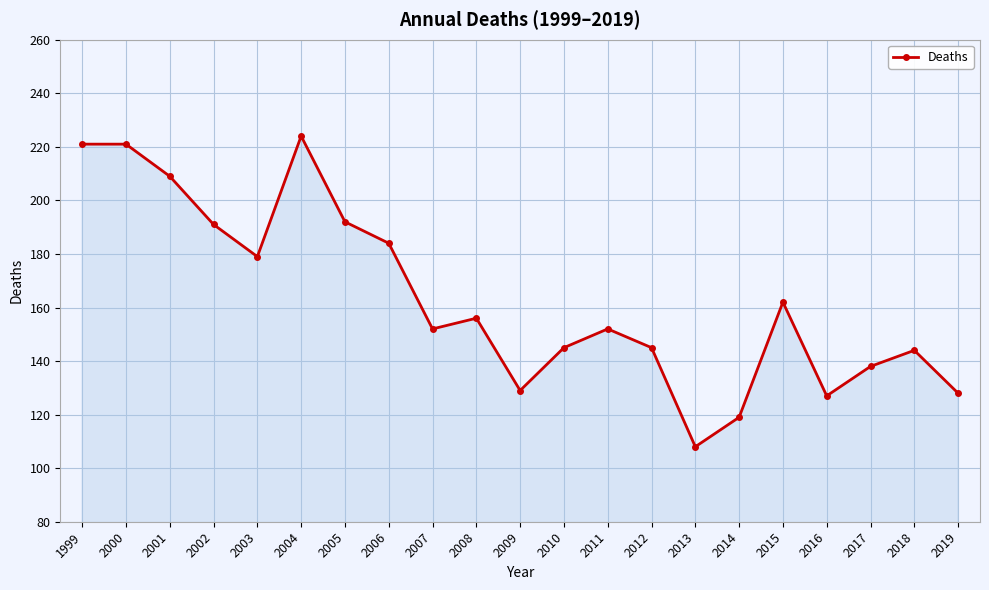

What is the smallest value displayed?

108